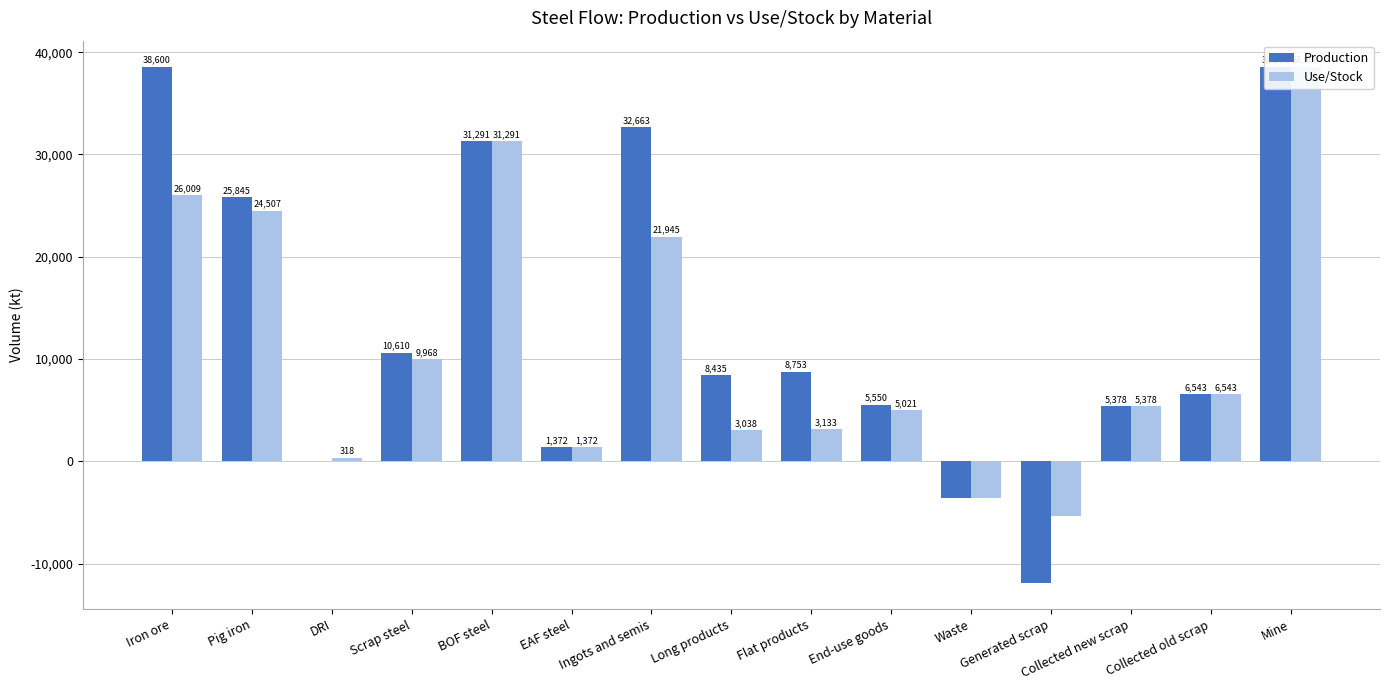

List the labels in order of Production value, smallest first.

Generated scrap, Waste, DRI, EAF steel, Collected new scrap, End-use goods, Collected old scrap, Long products, Flat products, Scrap steel, Pig iron, BOF steel, Ingots and semis, Iron ore, Mine